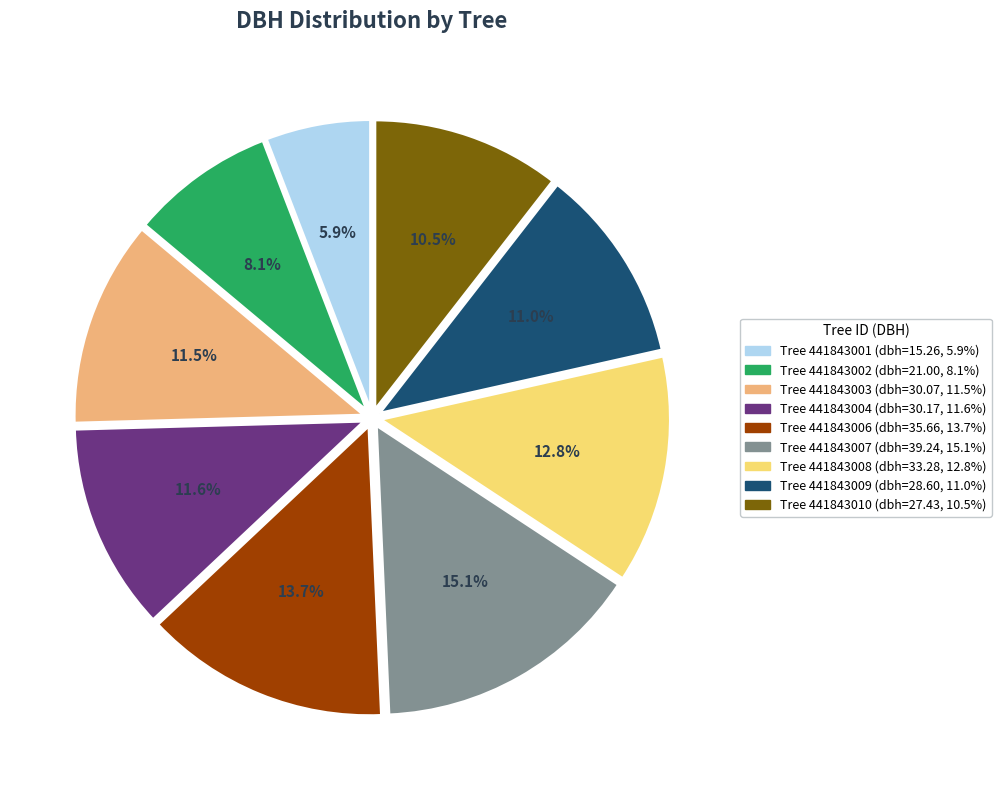

Is there any slice that represents more than half of the pie?

No